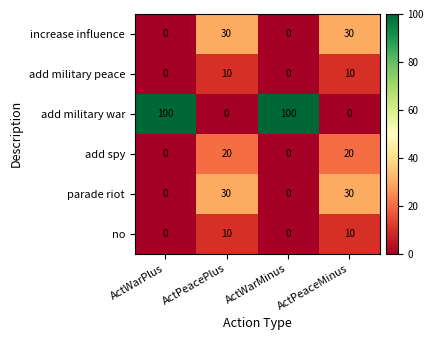

How many no values are between 0 and 10?

4